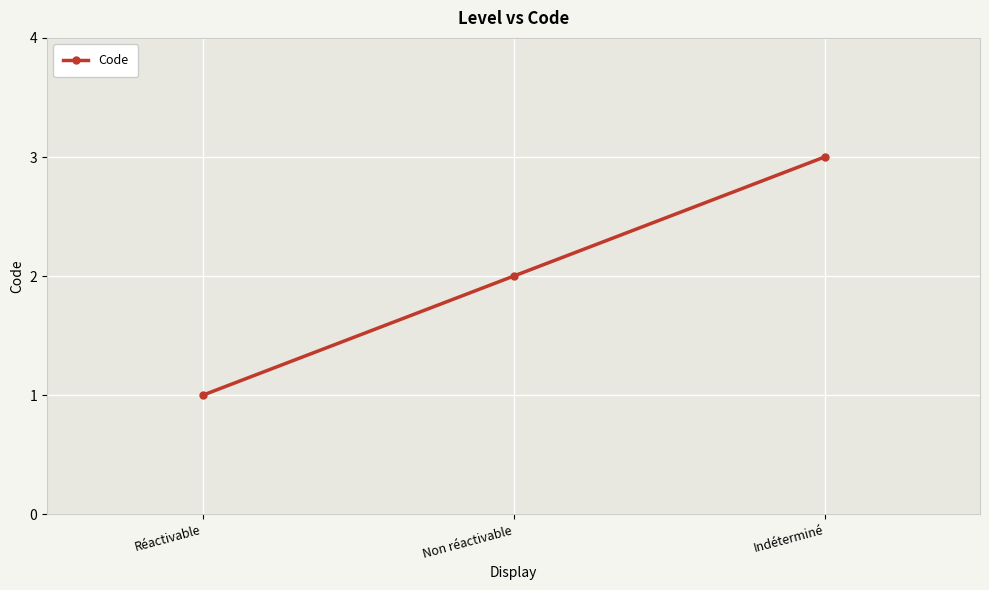

Where is the data nearest to the value 2?

Non réactivable